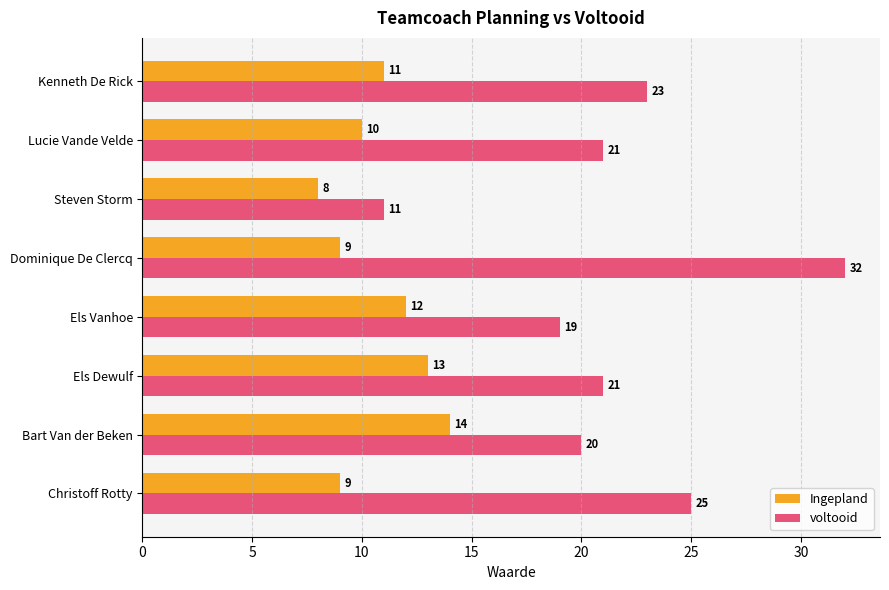

What is the smallest value displayed?

8